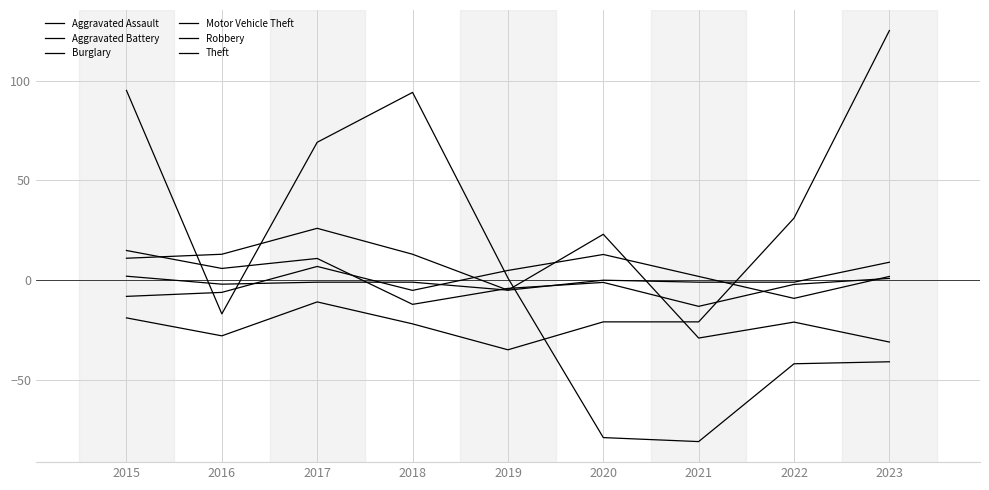

Reading left to right, transcribe all the data shown in this chart.

Aggravated Assault: 2015=2.0	2016=-2.0	2017=-1.0	2018=-1.0	2019=-5.0	2020=0.0	2021=-1.0	2022=-1.0	2023=9.0
Aggravated Battery: 2015=-8.1	2016=-6.1	2017=6.9	2018=-5.1	2019=4.9	2020=12.9	2021=1.9	2022=-9.1	2023=1.9
Burglary: 2015=11.0	2016=13.0	2017=26.0	2018=13.0	2019=-5.0	2020=23.0	2021=-29.0	2022=-21.0	2023=-31.0
Motor Vehicle Theft: 2015=-18.9	2016=-27.9	2017=-10.9	2018=-21.9	2019=-34.9	2020=-20.9	2021=-20.9	2022=31.1	2023=125.1
Robbery: 2015=14.9	2016=5.9	2017=10.9	2018=-12.1	2019=-4.1	2020=-1.1	2021=-13.1	2022=-2.1	2023=0.9
Theft: 2015=95.1	2016=-16.9	2017=69.1	2018=94.1	2019=1.1	2020=-78.9	2021=-80.9	2022=-41.9	2023=-40.9